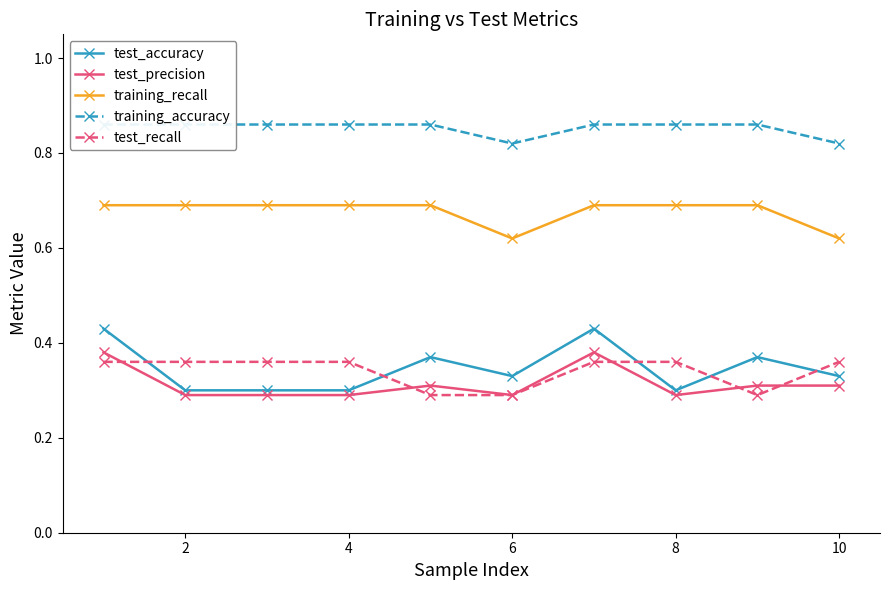

What is the greatest value displayed?

0.9